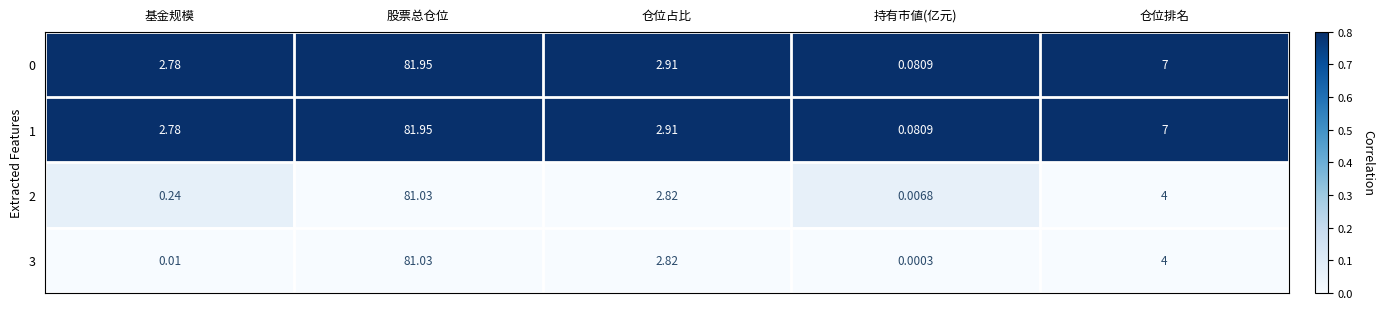

Which category has the lowest value in the 3 series?

持有市値(亿元)